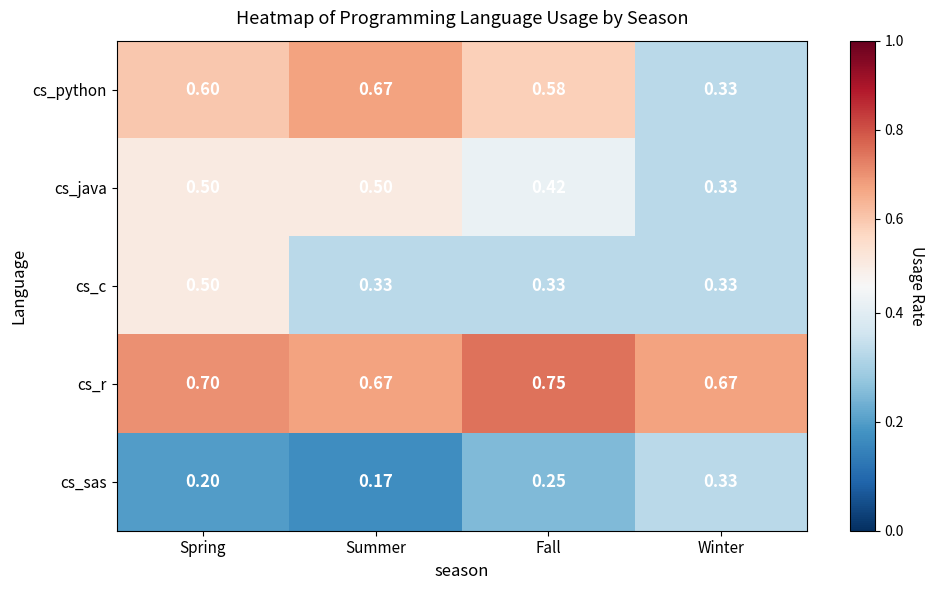

Is the value of cs_r at Winter greater than the value of cs_sas at Summer?

Yes